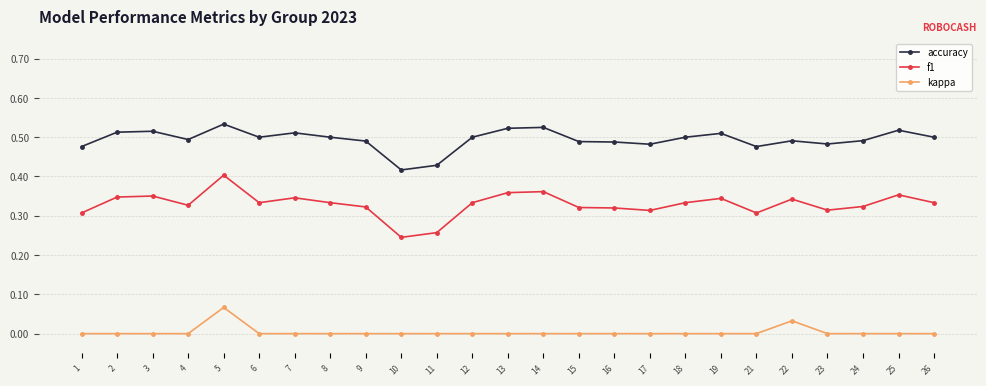

Which series changed the most between 3 and 10?

f1